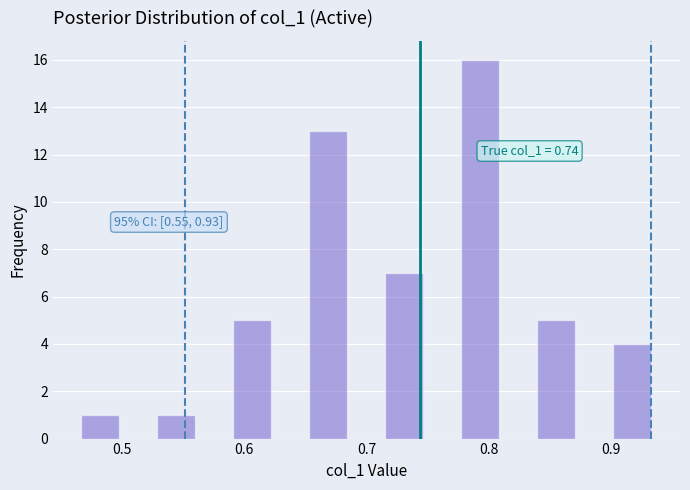

Read against the x-axis, roughly where is the centre of the tallest bar?

0.79